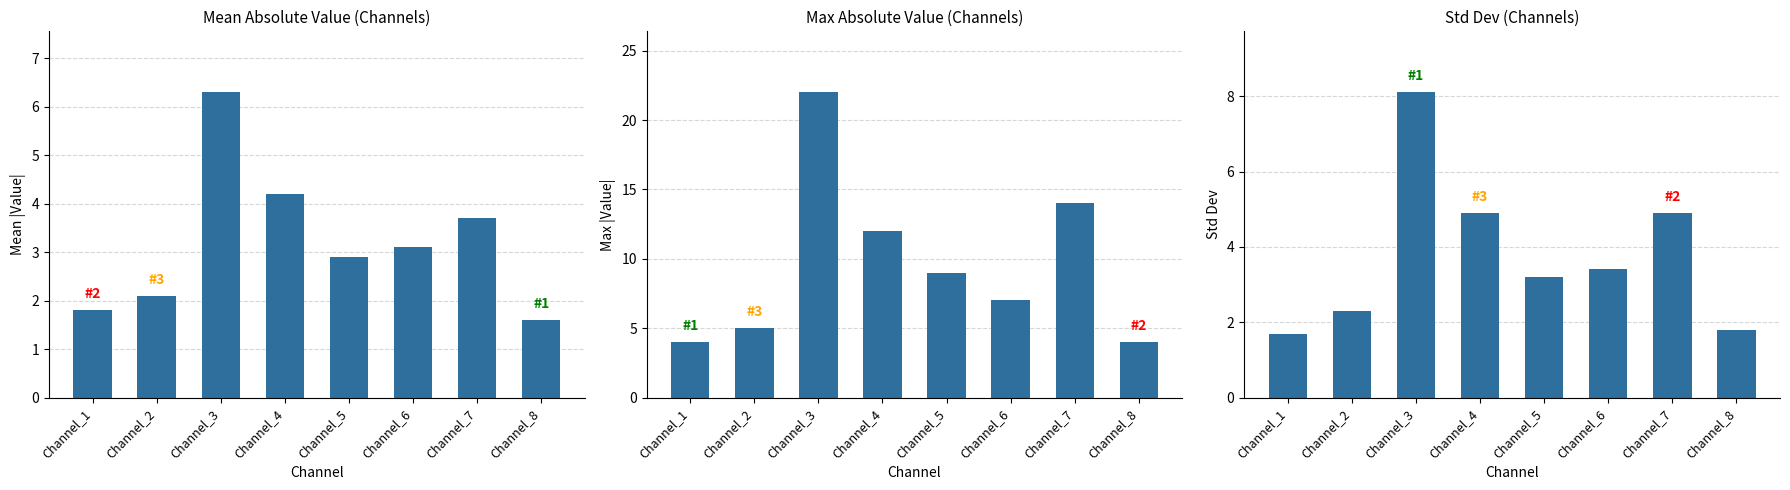

Where does the Mean Absolute Value series first go above 3?

Channel_3